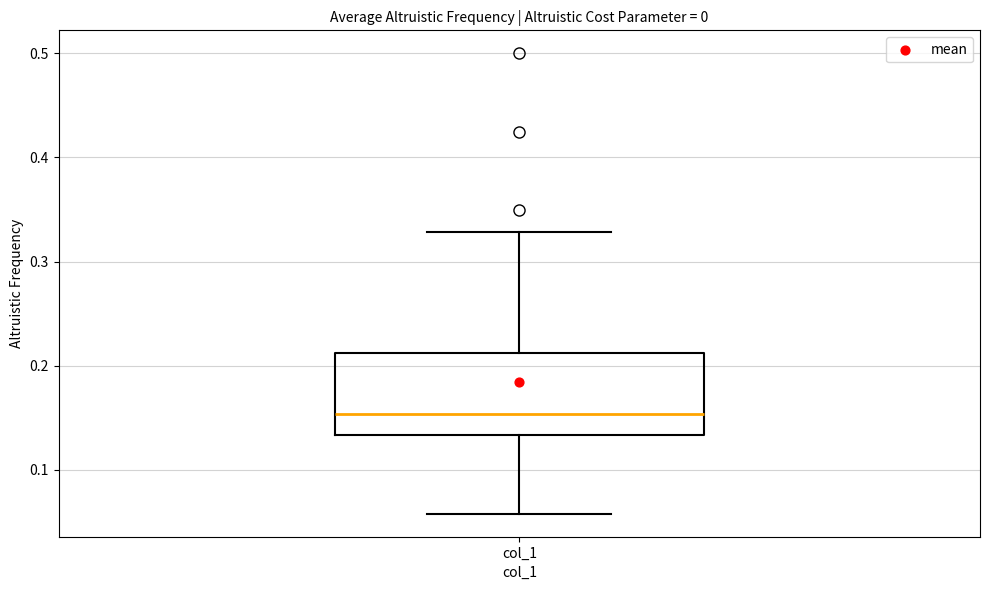

Where is the upper edge of the box for col_1 on the y-axis? The values are not printed on the chart, so give them approximately, as read against the axis.

0.21